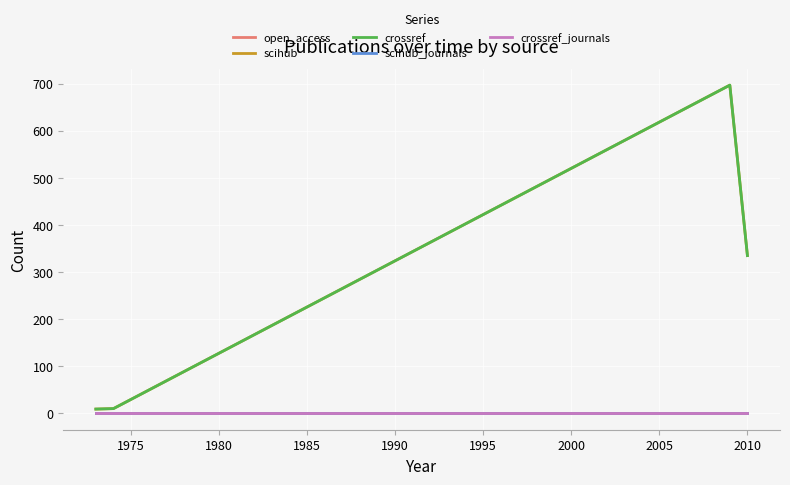

Is this an area chart (filled region under the line)?

No